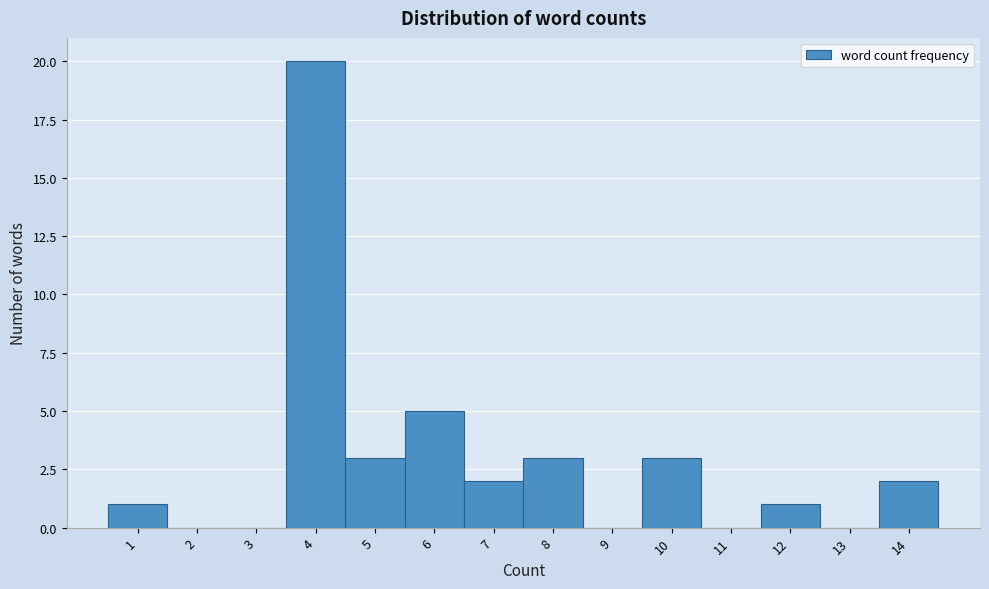

Which range on the x-axis has the tallest bar?

3.5 to 4.5